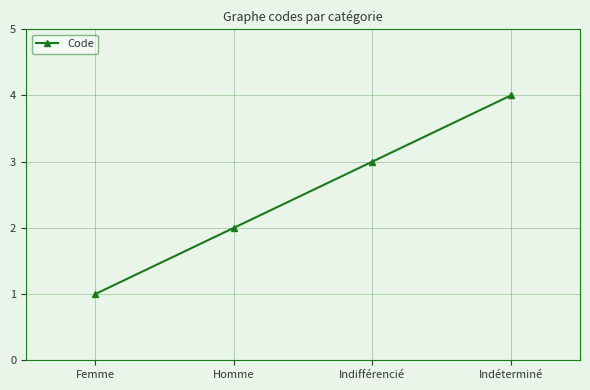

What is the minimum value shown in the chart?

1